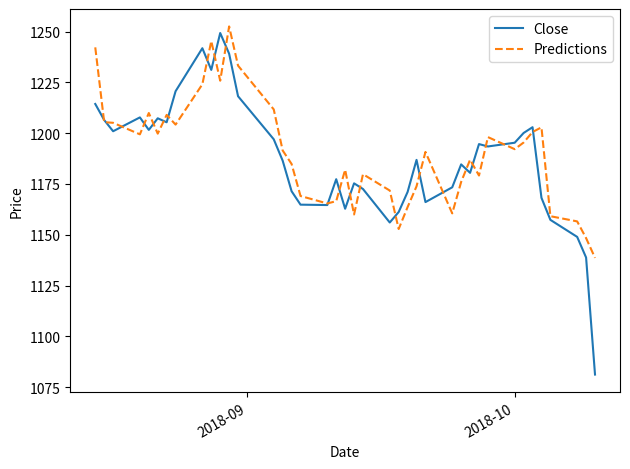

After their last crossing, which series has the higher values: Close or Predictions?

Predictions